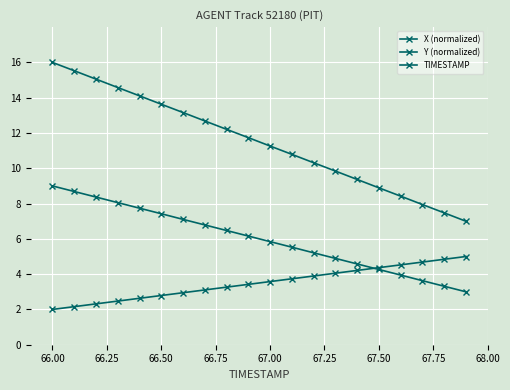

Does the chart have visible grid lines?

Yes